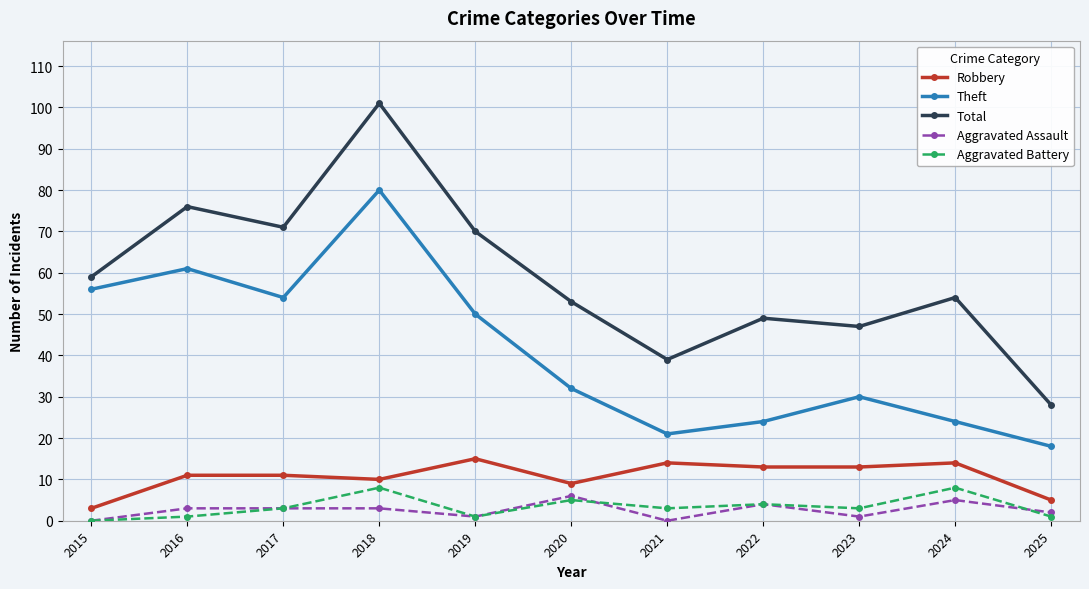

What is the difference between the highest and lowest values at 2016?

75